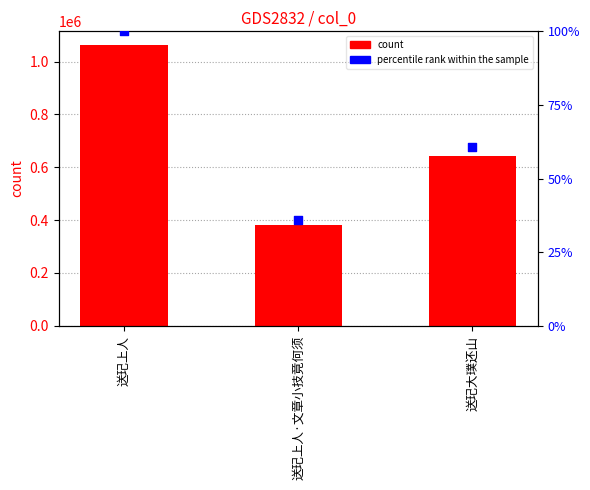

At which category is the sum across all series the highest?

送玘上人